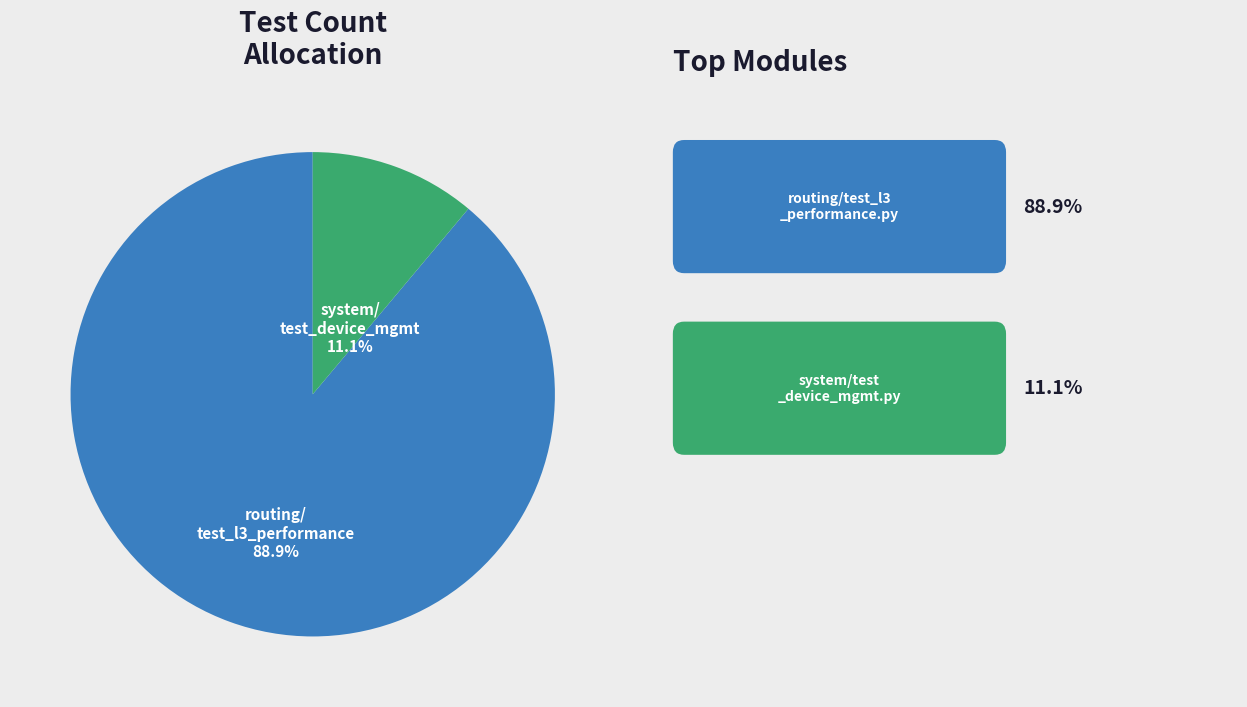

Count the number of slices in the pie.

2